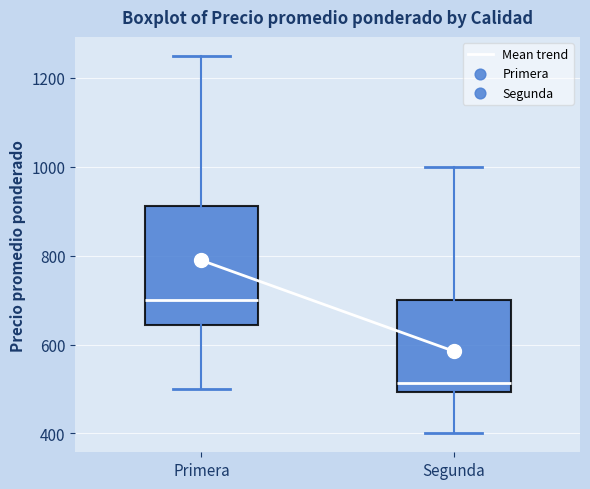

Where is the lower edge of the box for Primera on the y-axis? The values are not printed on the chart, so give them approximately, as read against the axis.

640